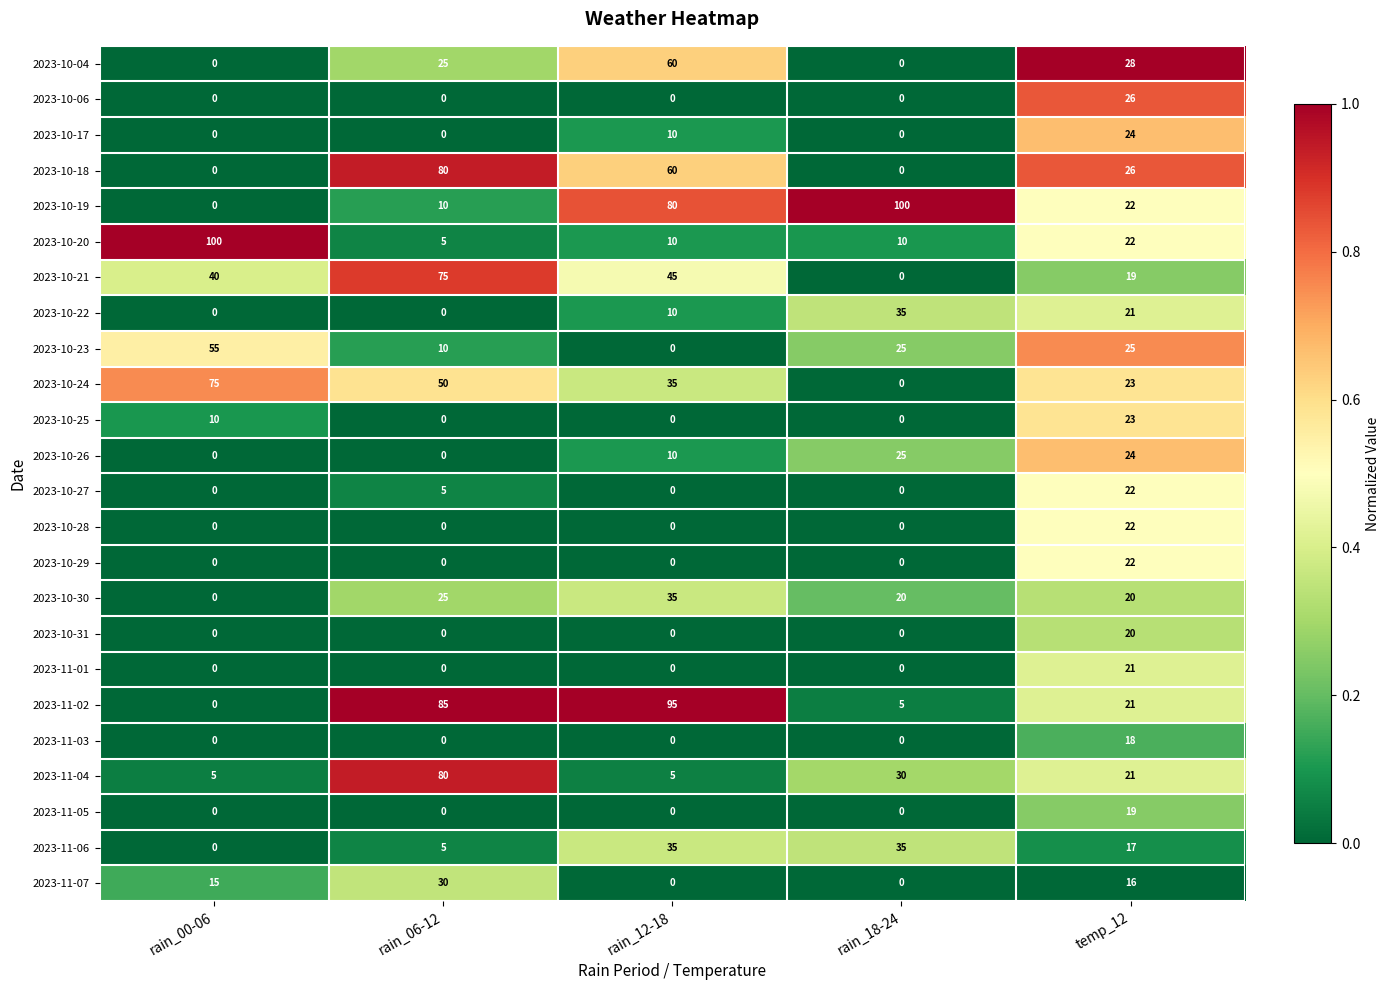

True or false: 2023-10-29 has a value of 0 at rain_12-18.

True